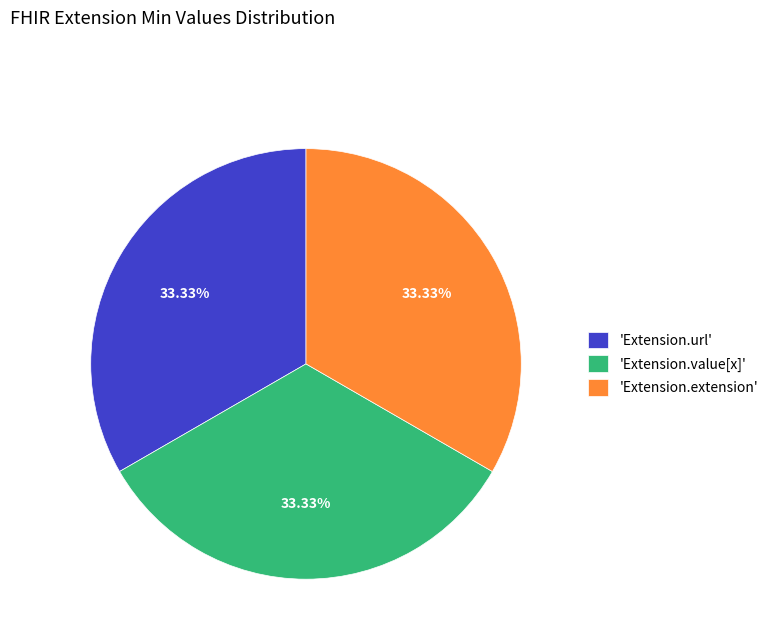

Is the sum of 'Extension.url' and 'Extension.value[x]' greater than half?

Yes